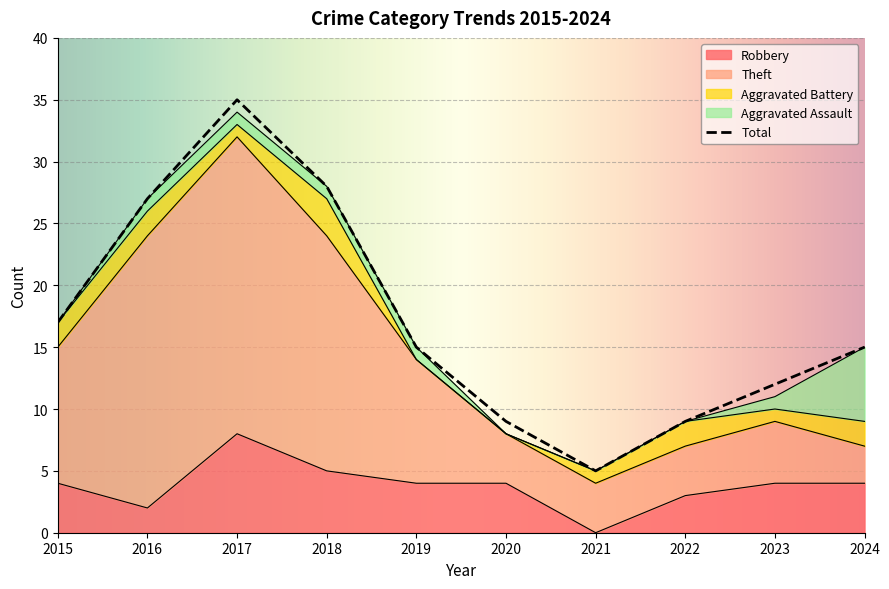

Which label corresponds to the smallest value in the chart?

2021